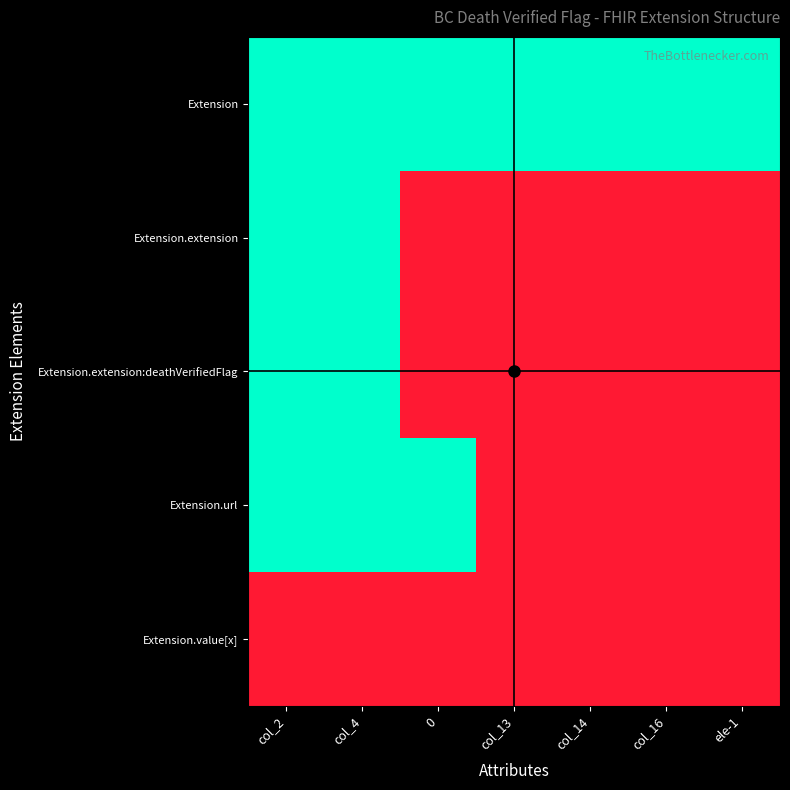

What is the spread (max minus min) of values at col_4?

1